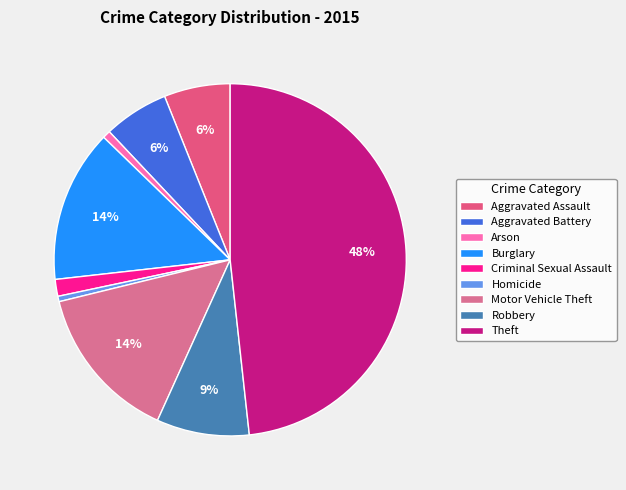

What is the largest slice in the pie chart?

Theft